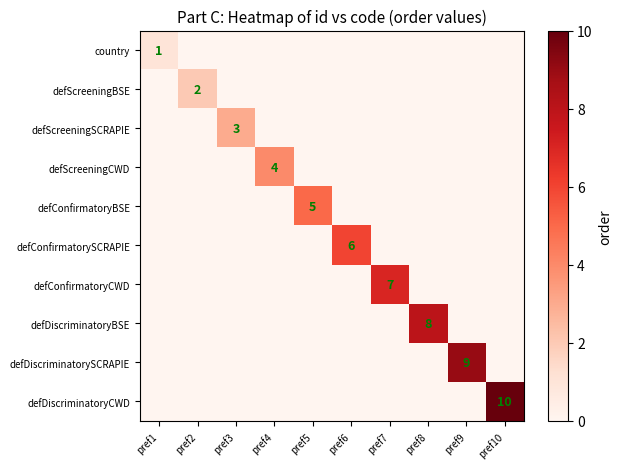

The defScreeningBSE series shows 3 at pref2. True or false?

False